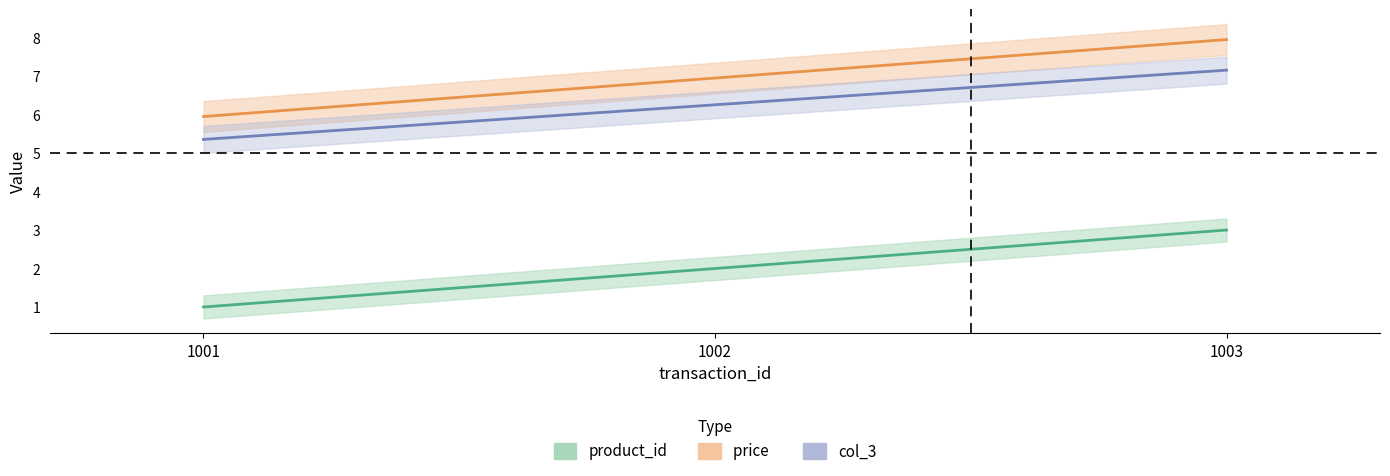

What is the minimum value for product_id?

1.0